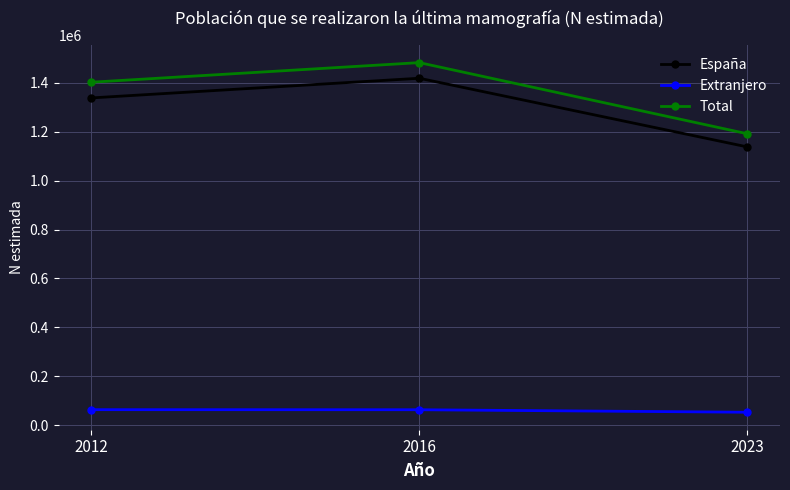

What is the value of the Total point at the 3rd from the left?

1191083